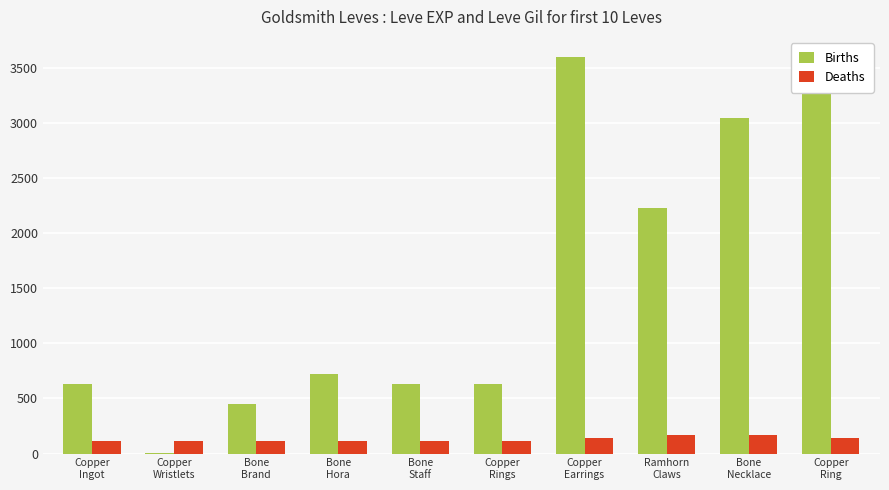

What is the smallest value displayed?

1